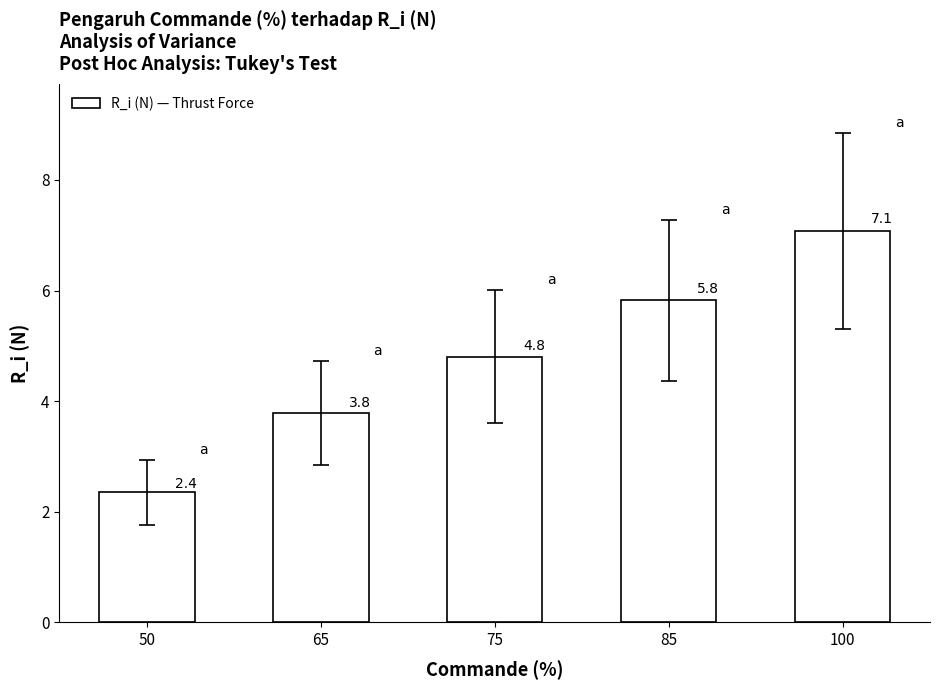

What is the approximate value at 50?

2.4